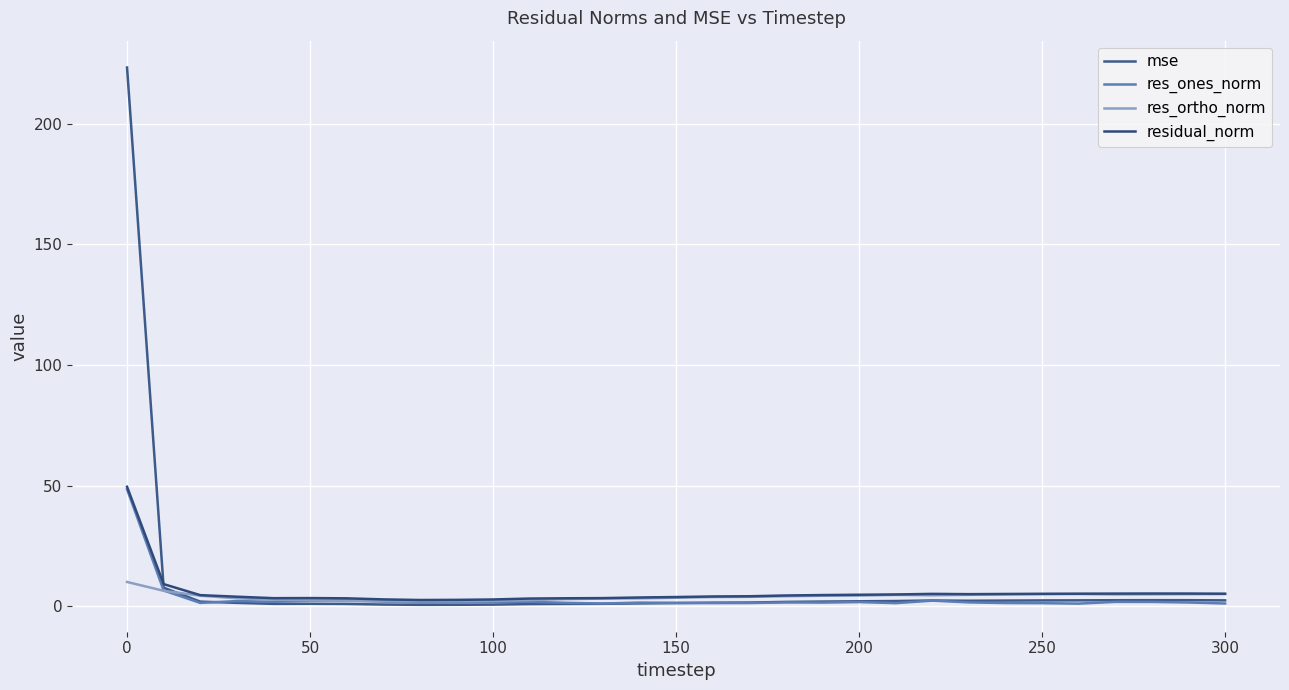

What is the maximum value shown in the chart?

223.2